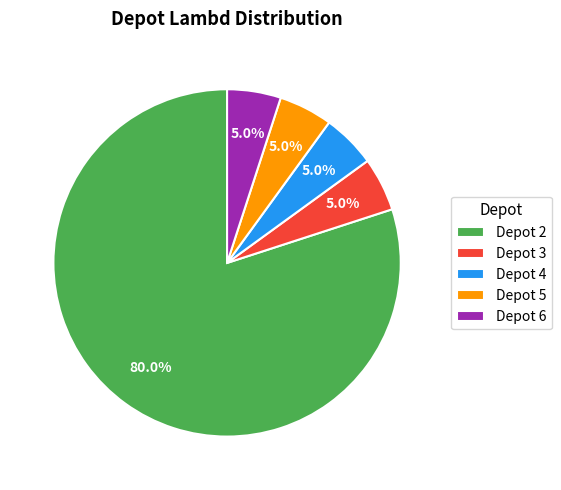

Which has a higher value, Depot 2 or Depot 5?

Depot 2